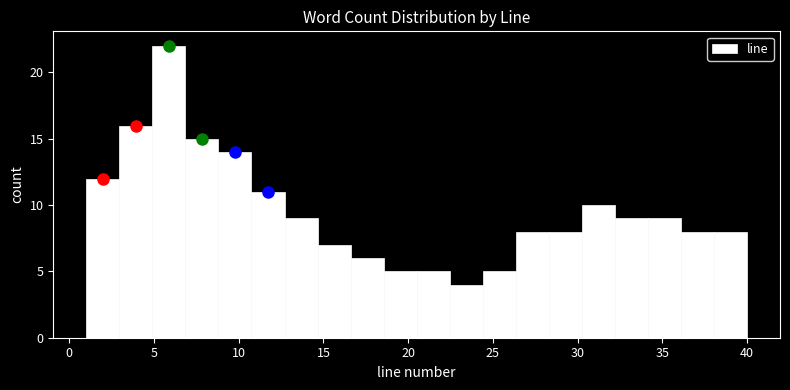

Around what value on the x-axis is the tallest bar? Give the approximate position of its centre, as read against the axis.

6.0